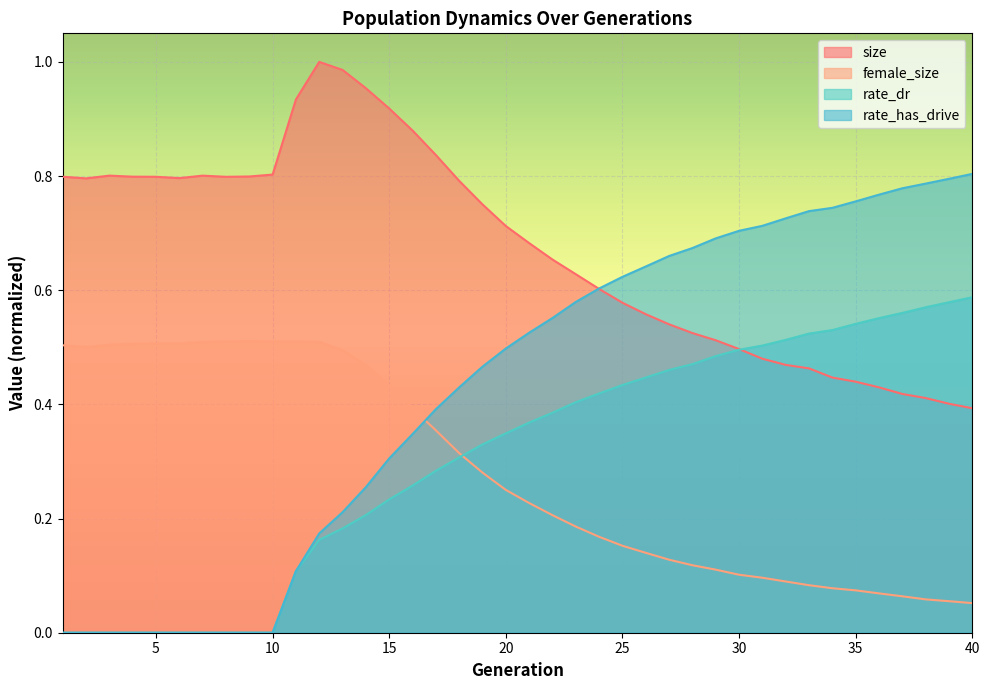

What is the total value across all series at 9?

1.3